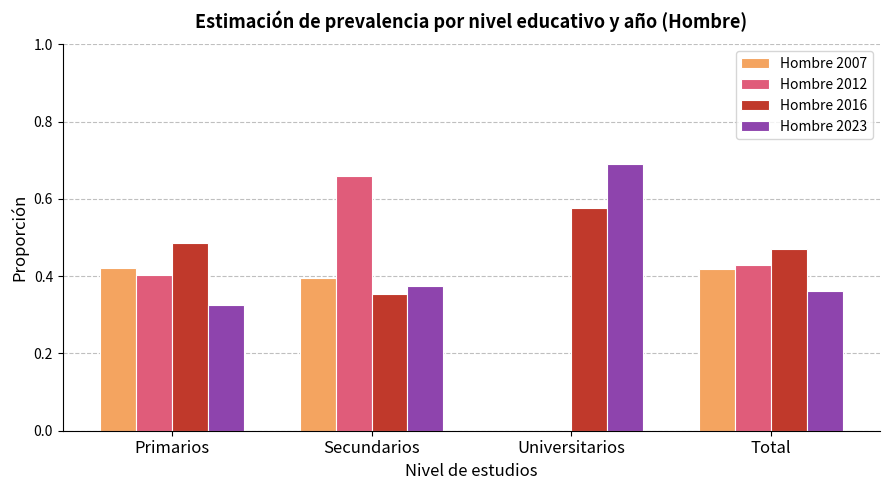

Between Primarios and Secundarios, which series saw the biggest shift?

Hombre 2012